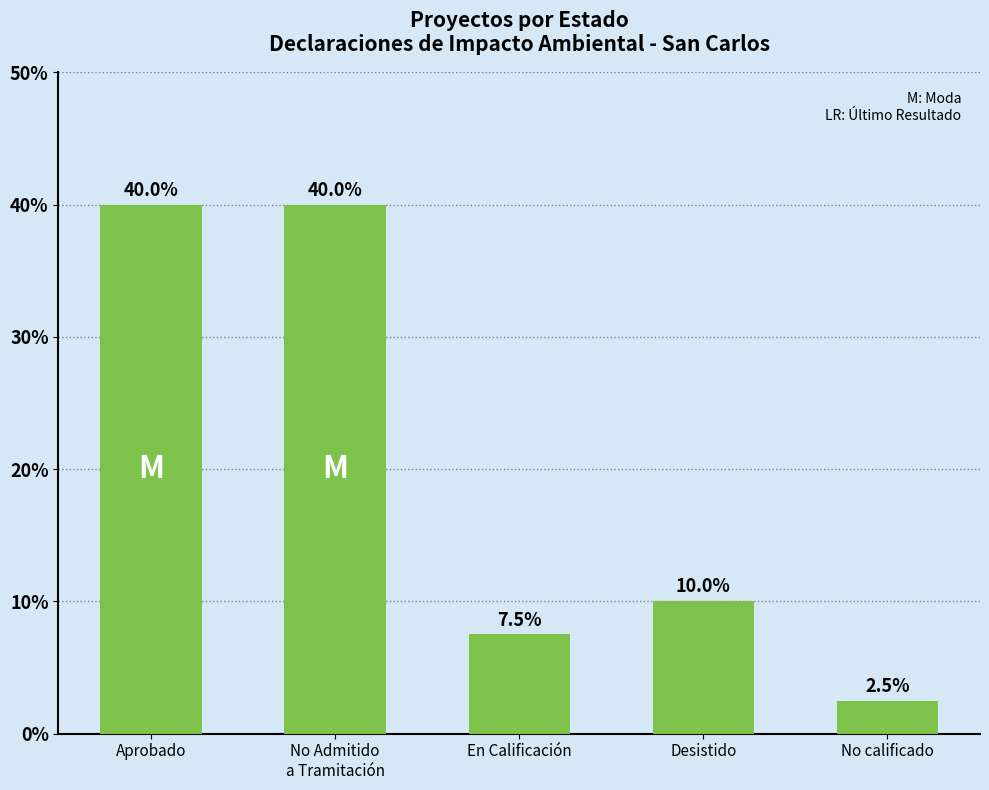

Does the chart contain any negative values?

No